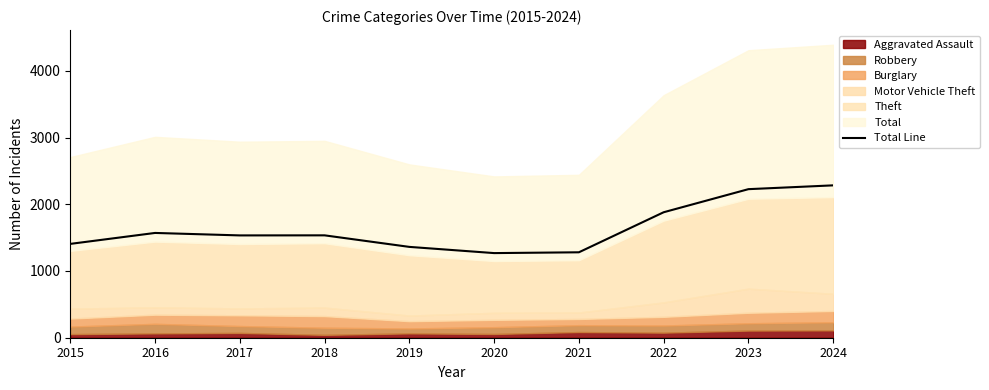

True or false: the data shows 1172 at 2022.

False